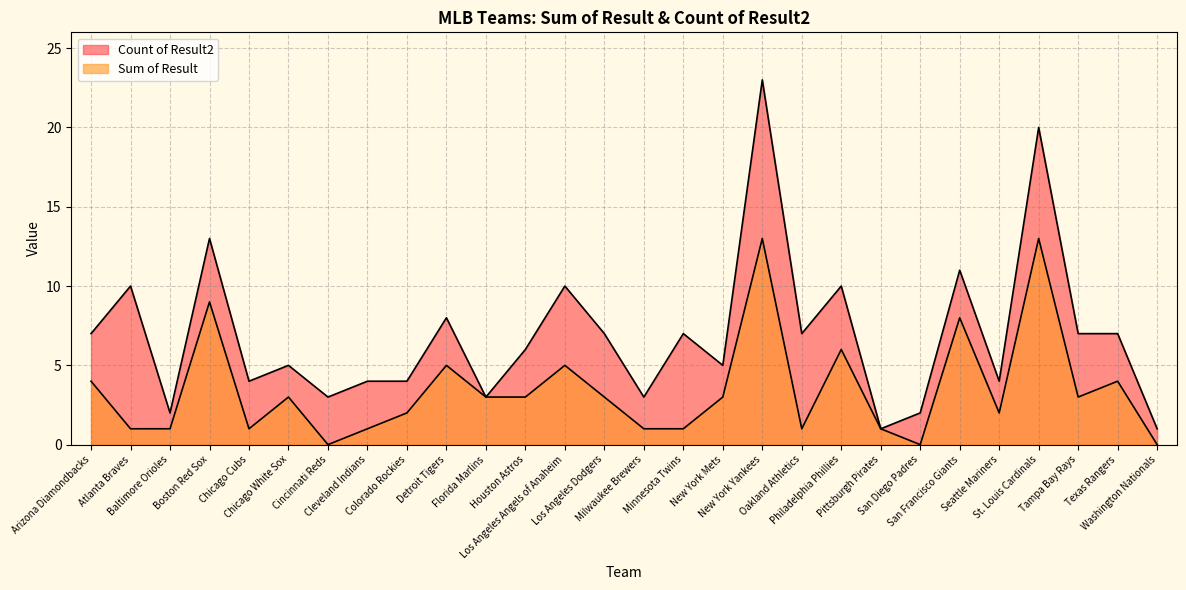

At which label does Count of Result2 reach its minimum?

Pittsburgh Pirates